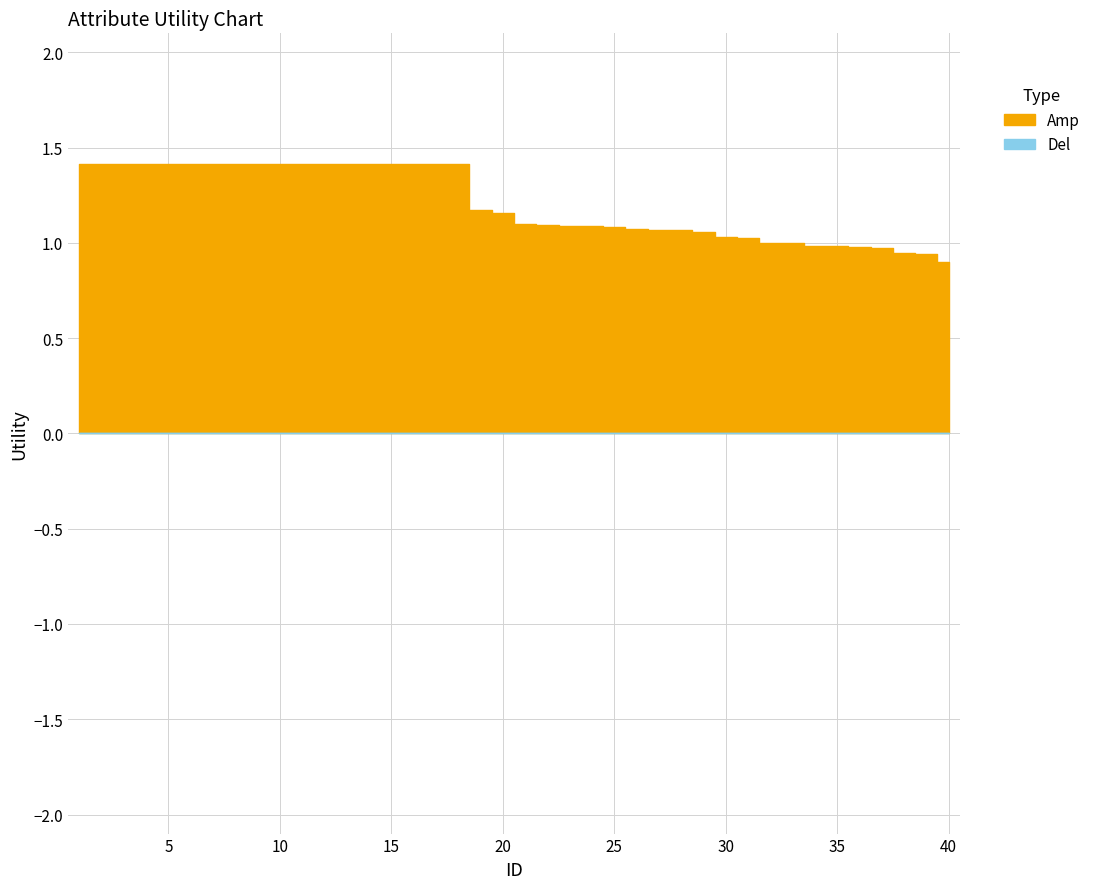

What is the sum of all values?

48.3